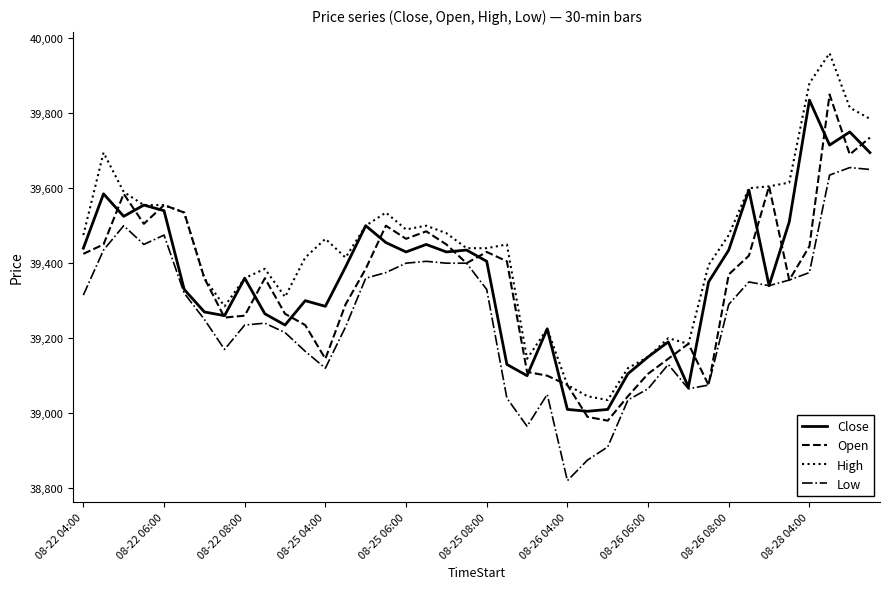

Which series has the largest total across all categories?

High